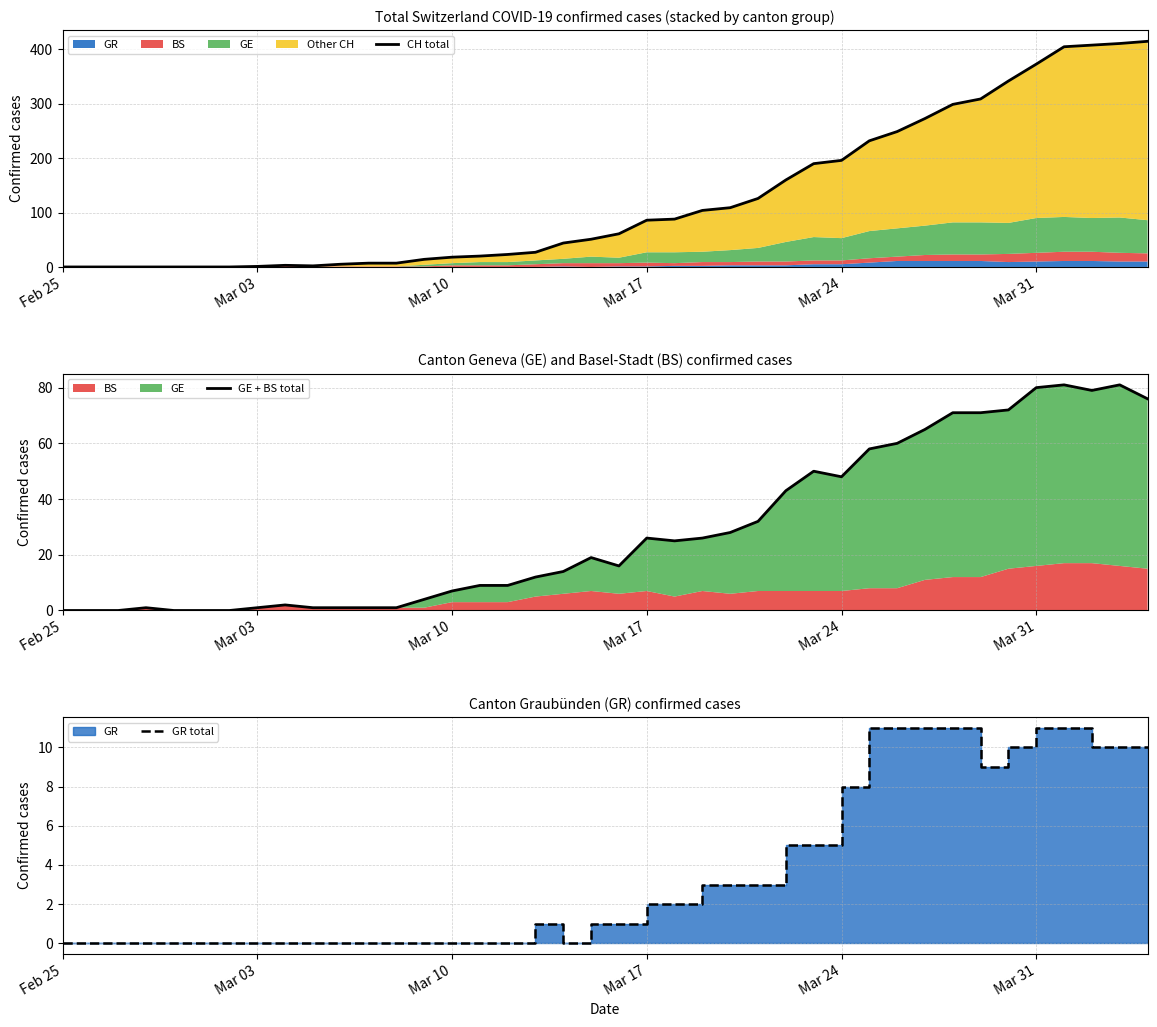

True or false: GR total and GE + BS total intersect in this chart.

False